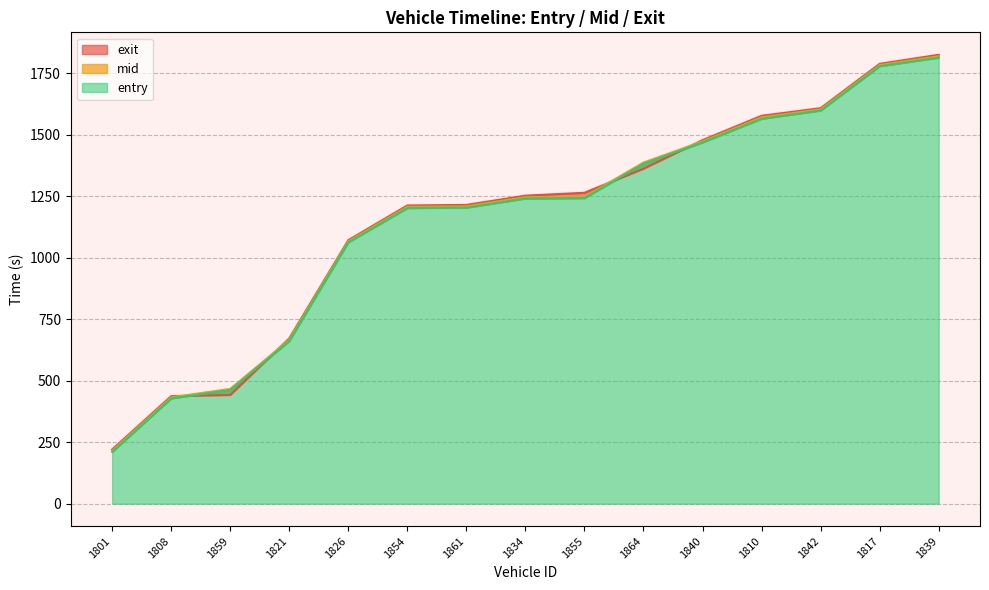

What is the sum of all entry values?

17312.8